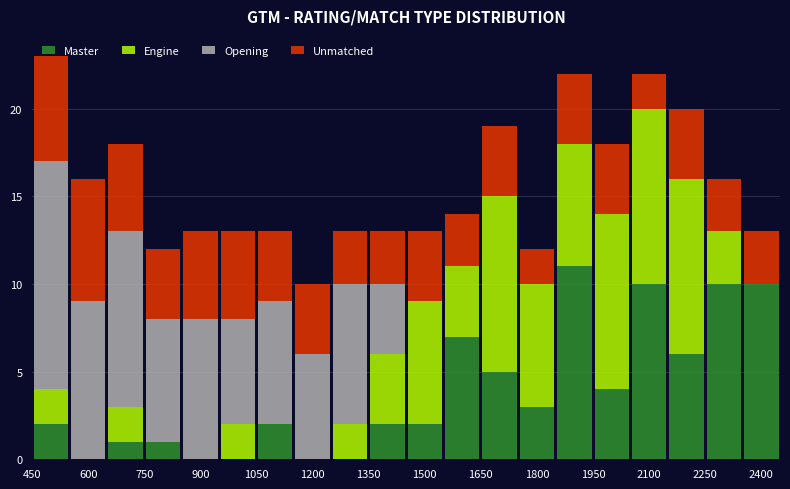

Which range on the x-axis has the tallest stacked bar (by total height)?

450 to 550